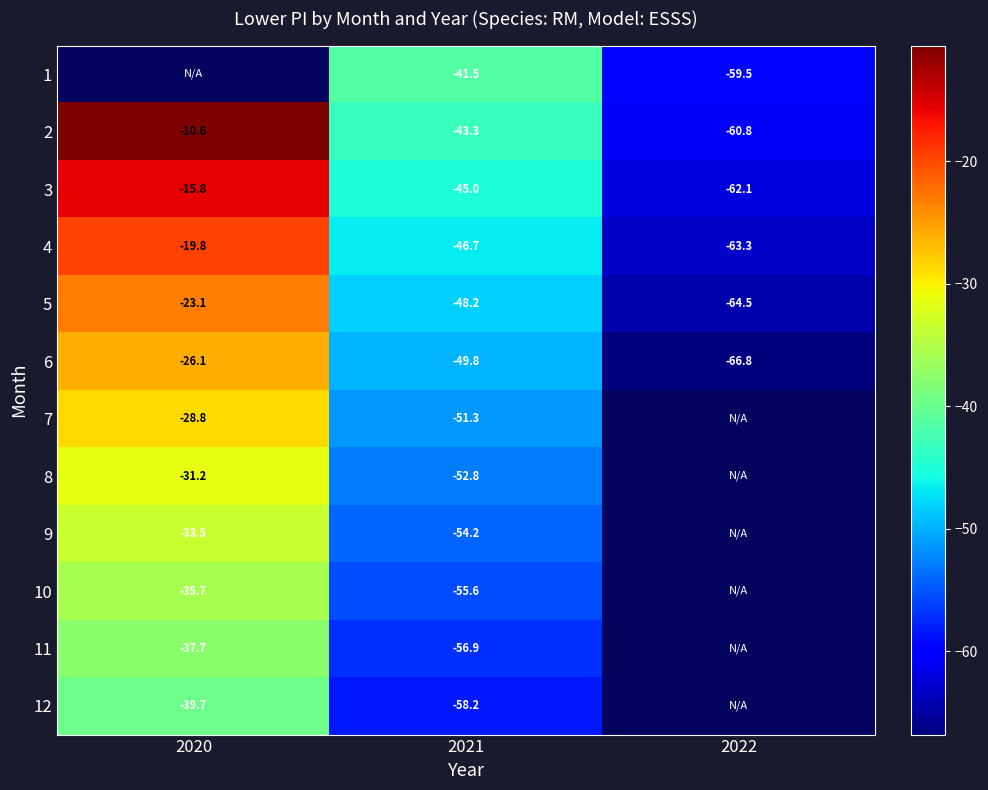

How many data points in 6 are above -49?

1